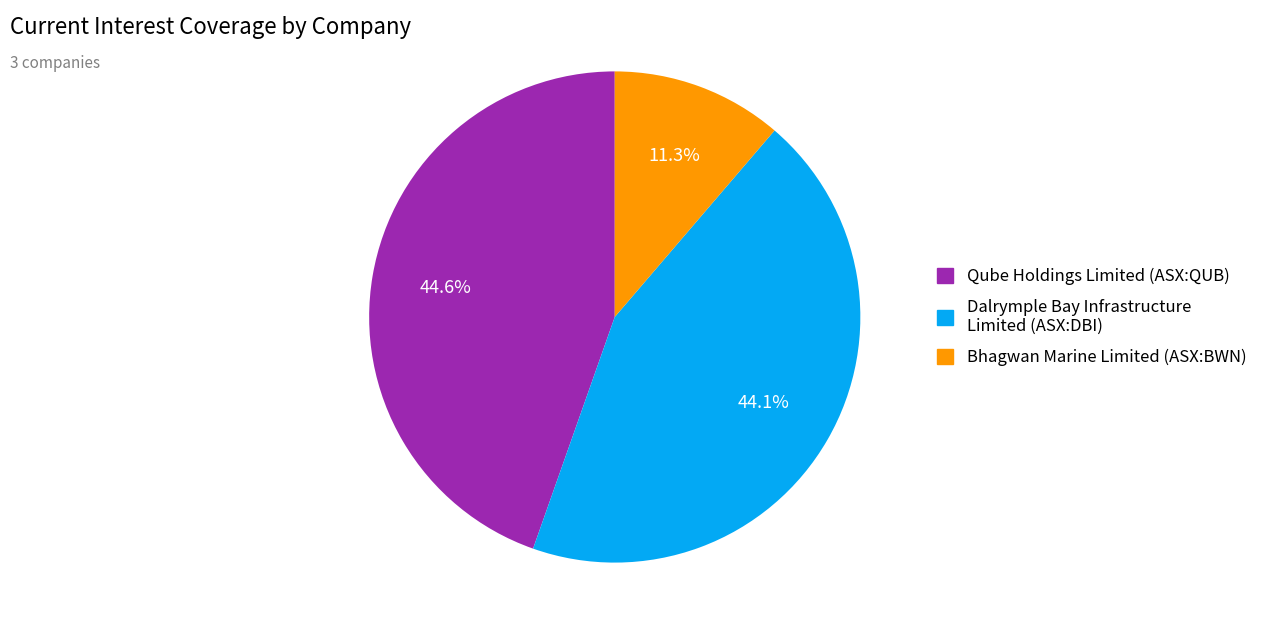

Between Qube Holdings Limited (ASX:QUB) and Bhagwan Marine Limited (ASX:BWN), which is larger?

Qube Holdings Limited (ASX:QUB)